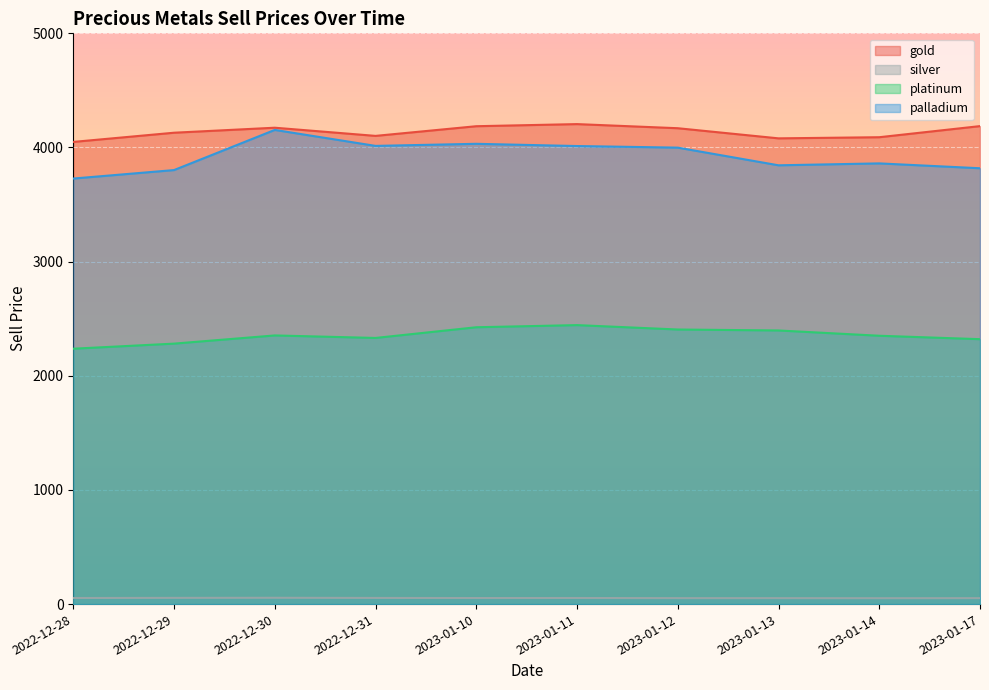

True or false: platinum and palladium cross at least once.

False